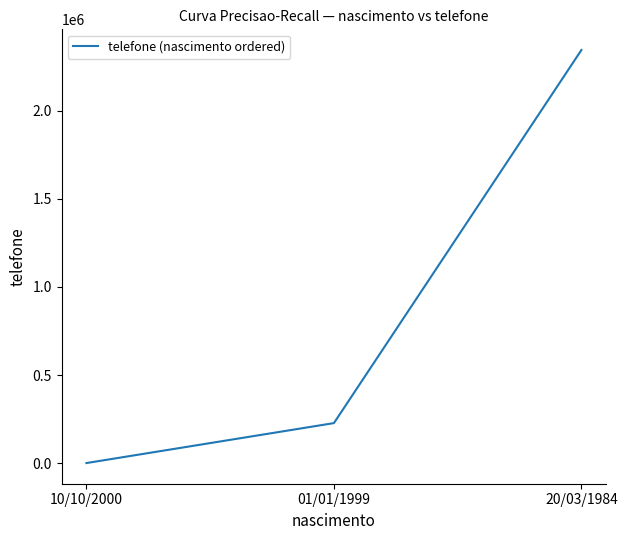

What is the ratio of the value at 01/01/1999 to the value at 10/10/2000?

32417.7